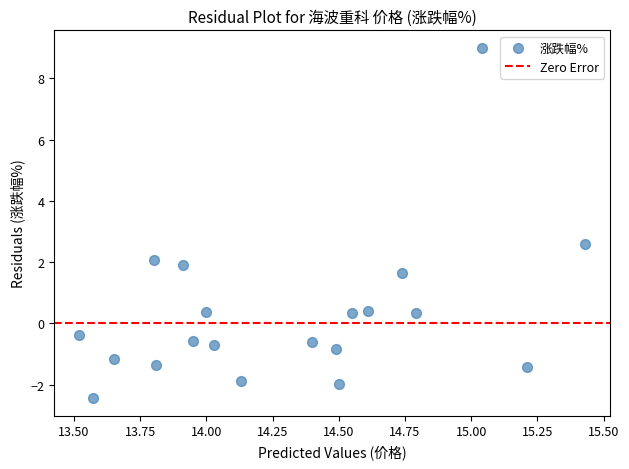

What is the range of Y values (max minus min)?

11.4